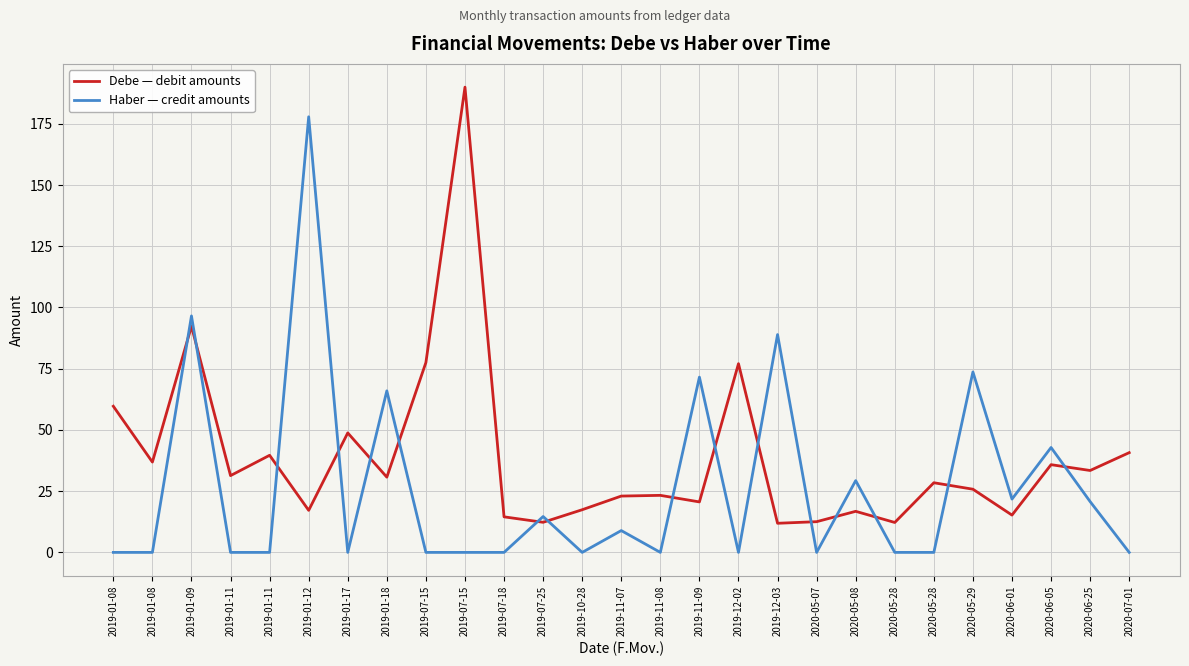

At which category does Debe — debit amounts reach its first local peak?

2019-01-09